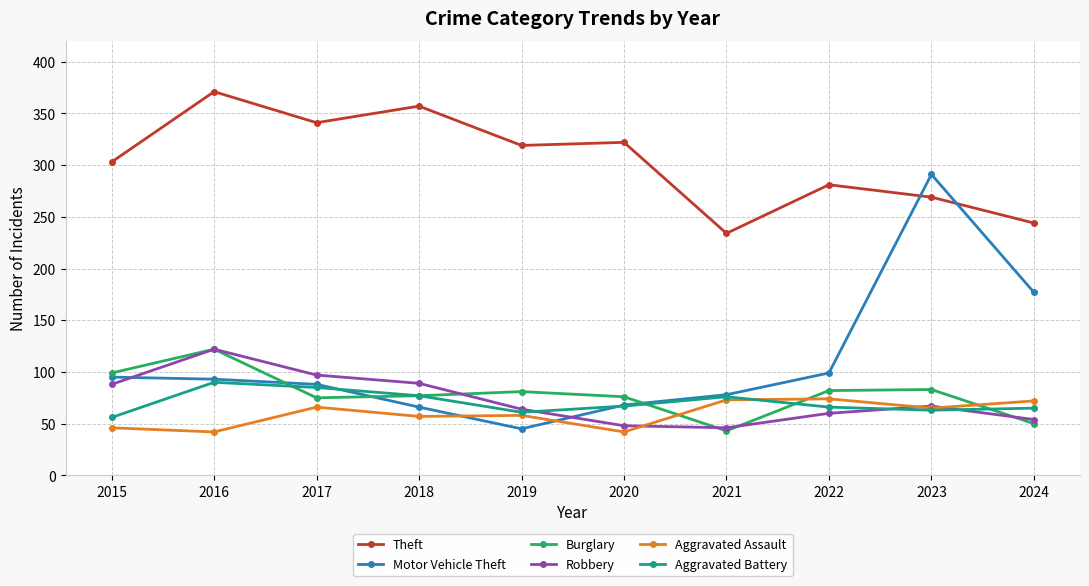

What is the total value across all series at 2016?

840